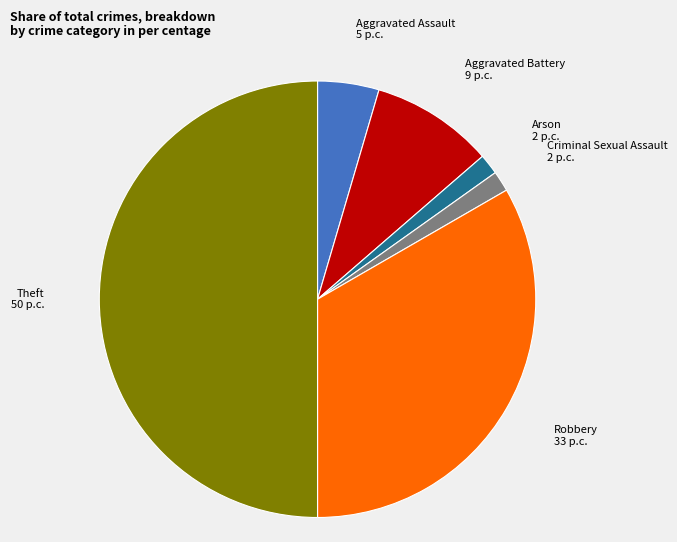

Which has a higher value, Theft or Arson?

Theft